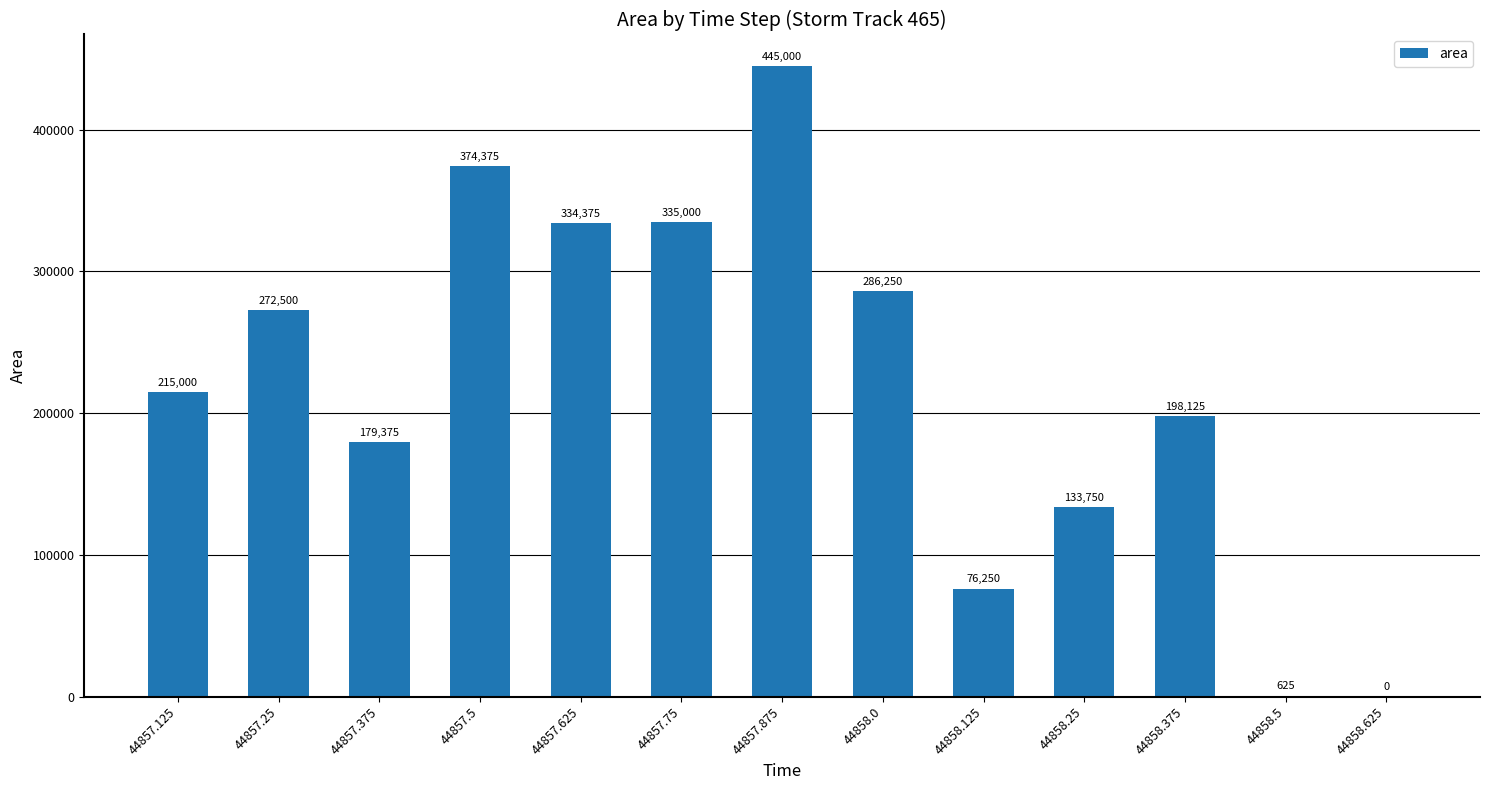

What is the difference between the values at 44857.25 and 44857.5?

101875